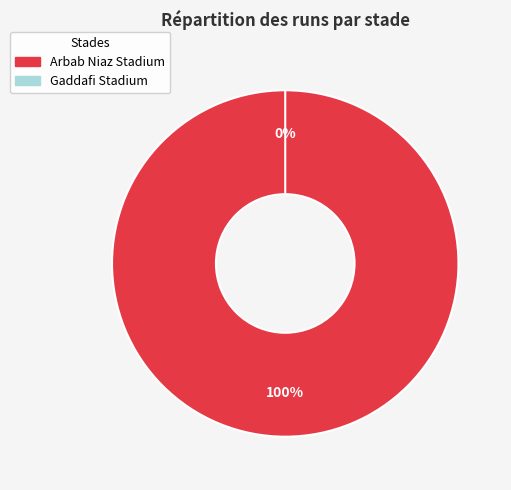

Rank the categories by value from highest to lowest.

Arbab Niaz Stadium, Gaddafi Stadium